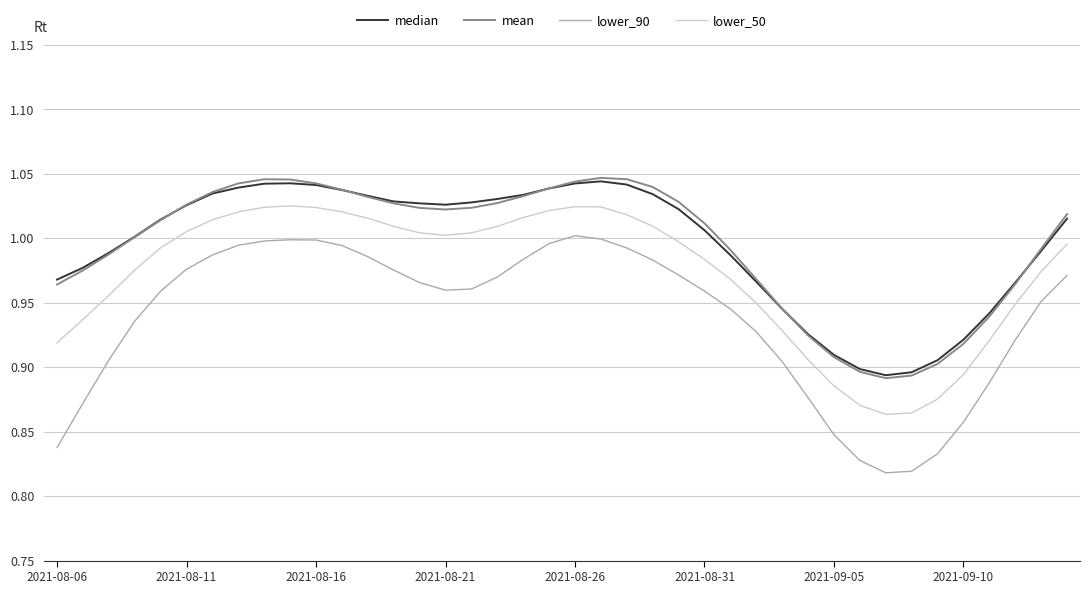

True or false: mean and lower_90 intersect in this chart.

False